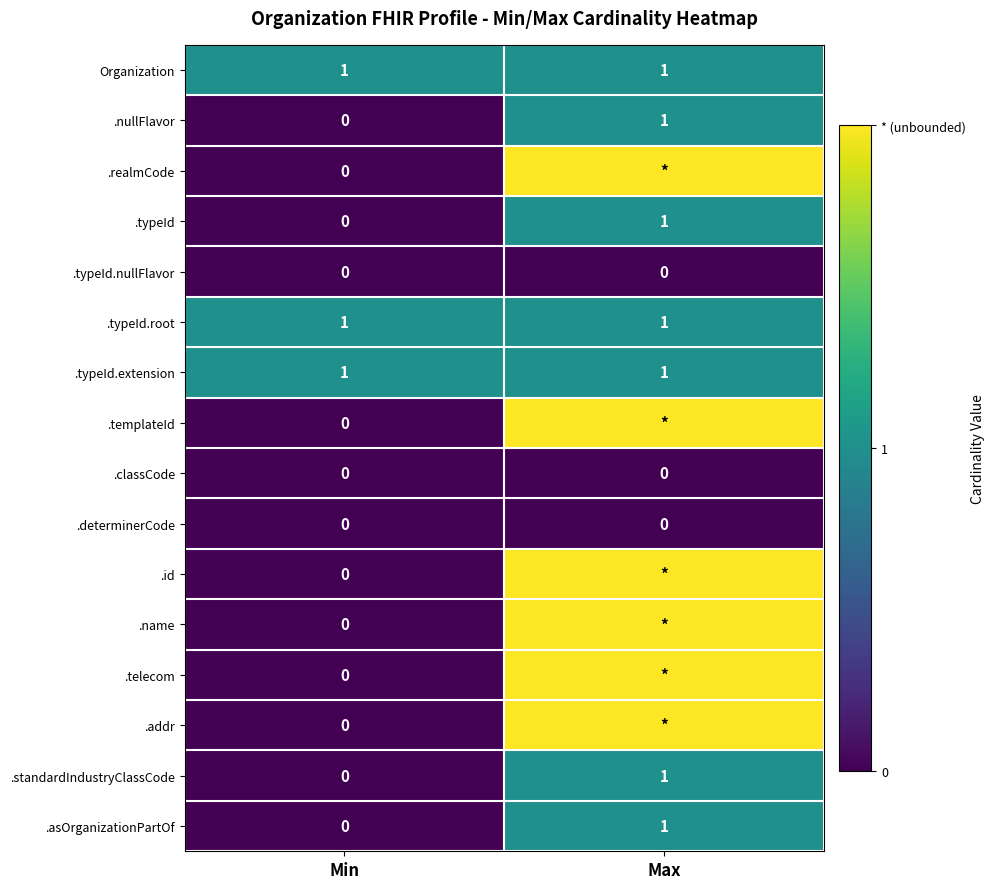

At which label is .nullFlavor closest to 0?

Min